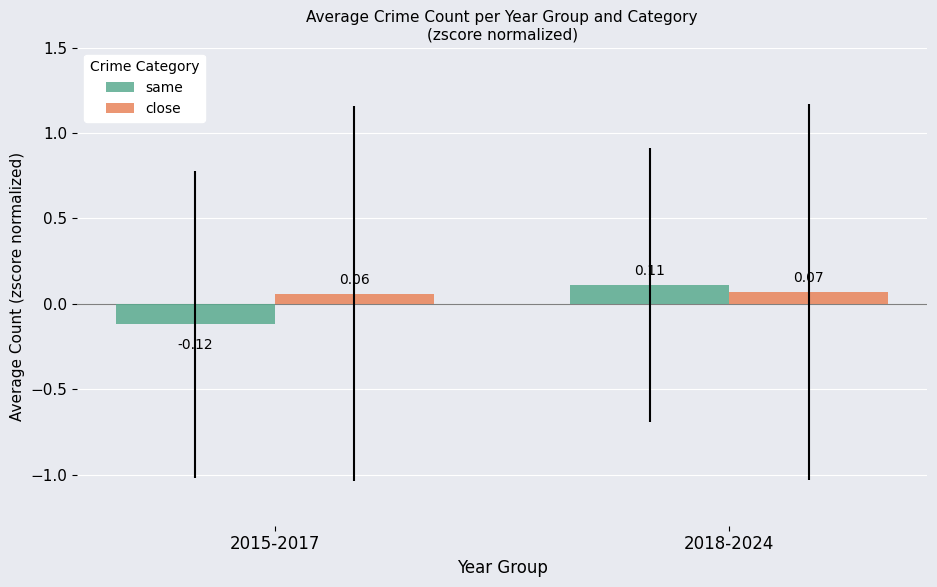

List the labels in order of close value, smallest first.

2015-2017, 2018-2024